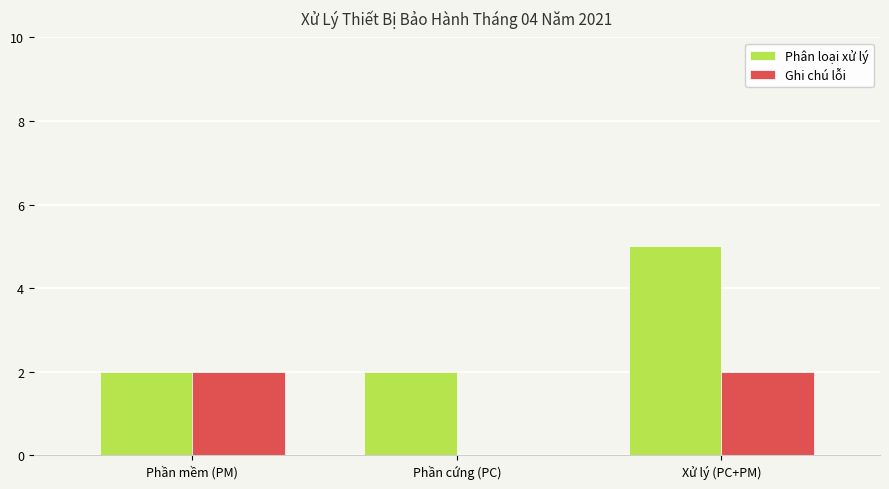

Reading left to right, extract all data points from this chart.

Phân loại xử lý: 2	2	5
Ghi chú lỗi: 2	0	2